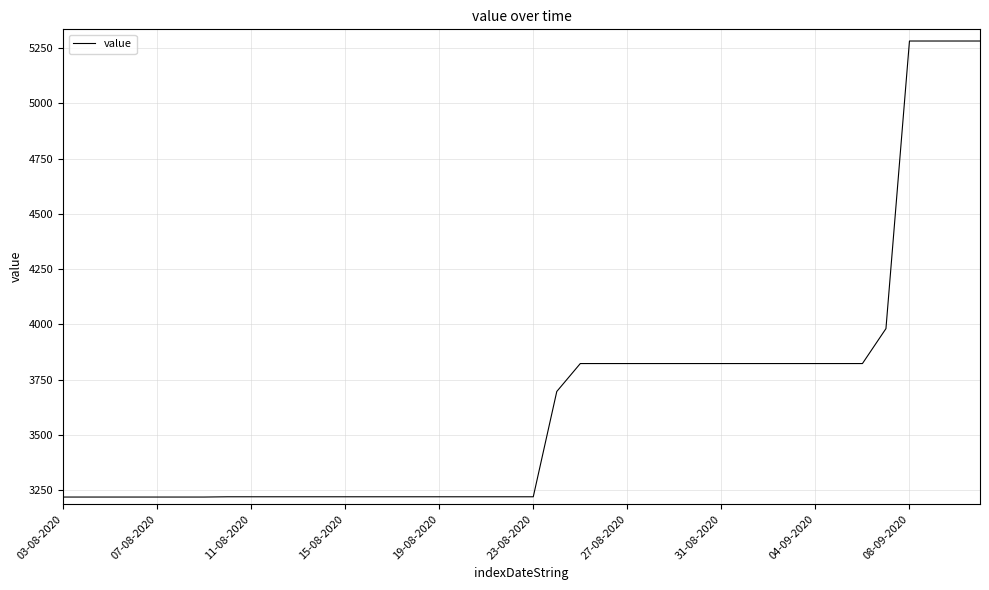

What is the difference between the maximum and minimum values?

2061.6